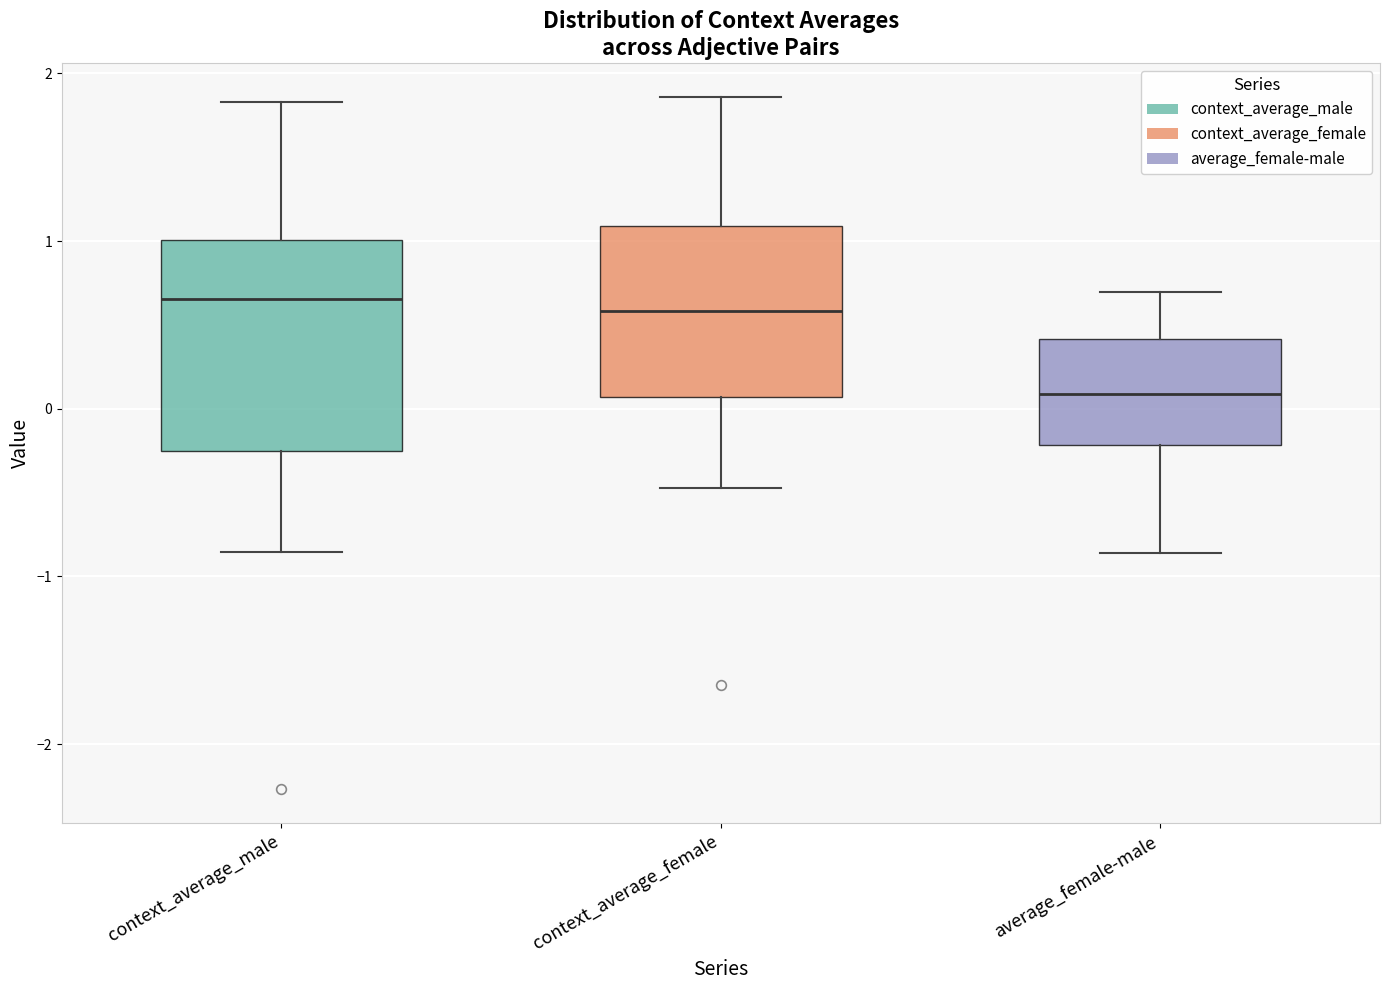

Which box has the lowest median line?

average_female-male